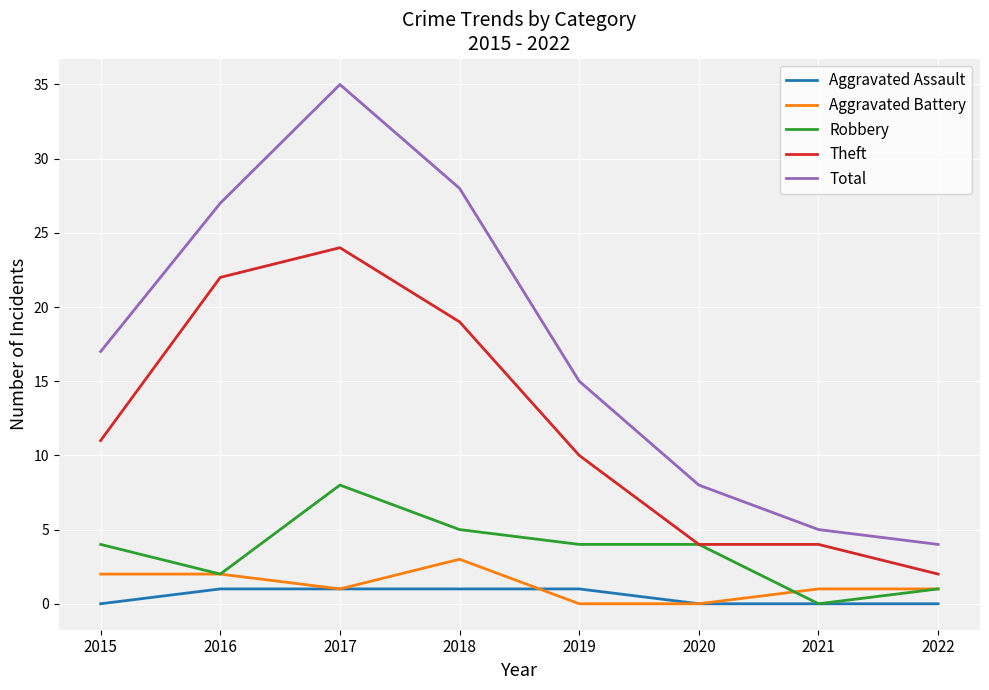

Which series has the largest total across all categories?

Total